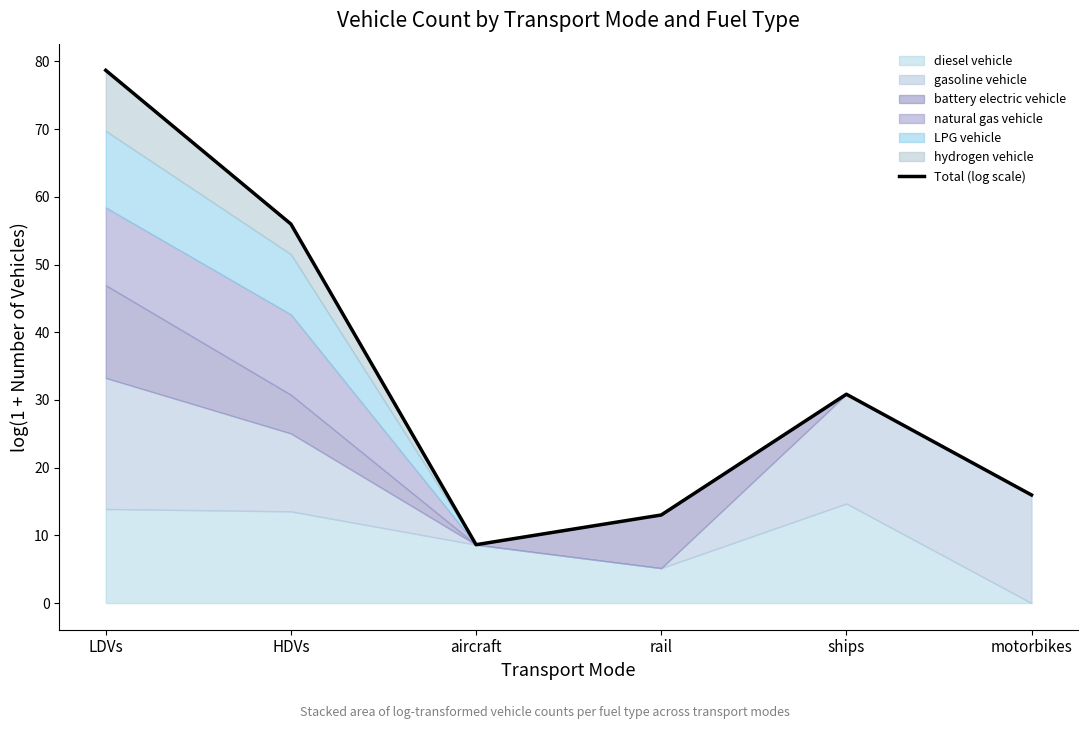

Reading left to right, what are all the values shown in this chart?

LDVs=78.7	HDVs=56.0	aircraft=8.6	rail=13.0	ships=30.8	motorbikes=16.0